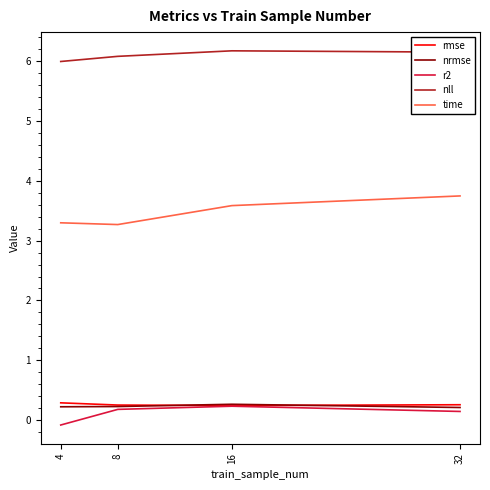

At which label does r2 first exceed 0?

8